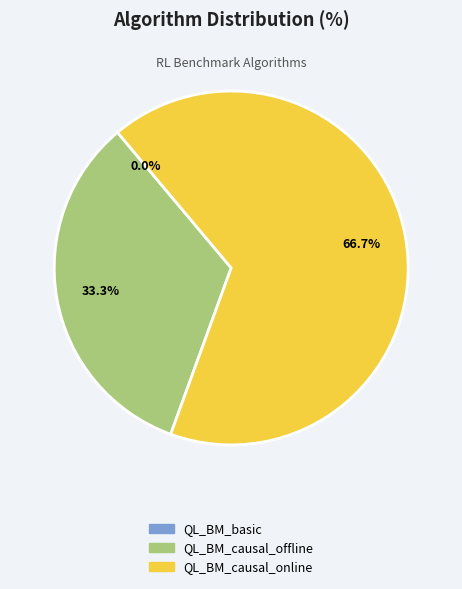

Rank the categories by value from highest to lowest.

QL_BM_causal_online, QL_BM_causal_offline, QL_BM_basic